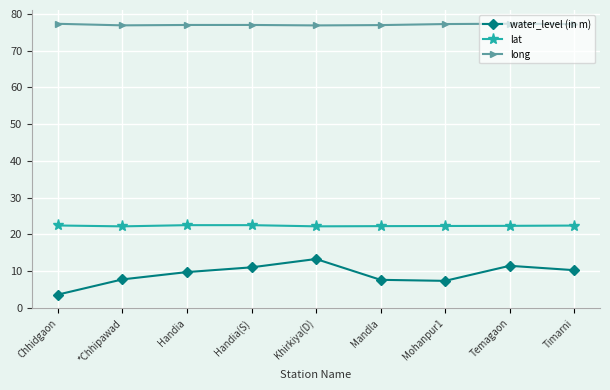

At how many categories does at least one series exceed 48?

9